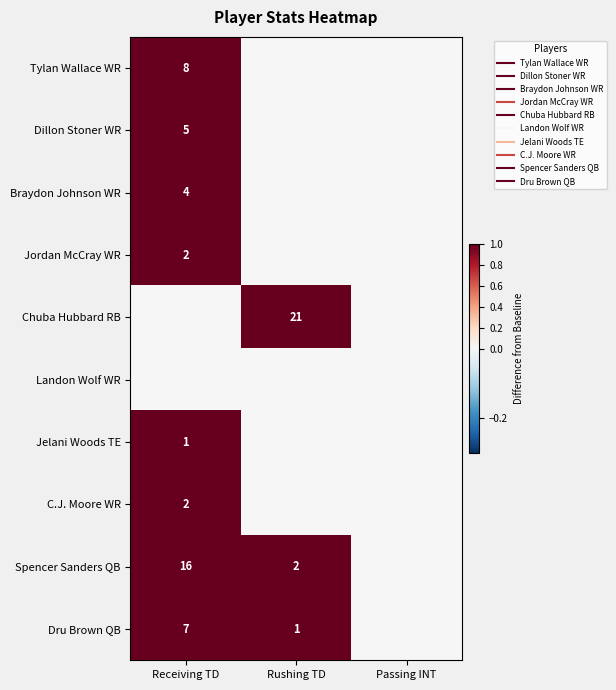

The Jordan McCray WR series shows 1 at Rushing TD. True or false?

False